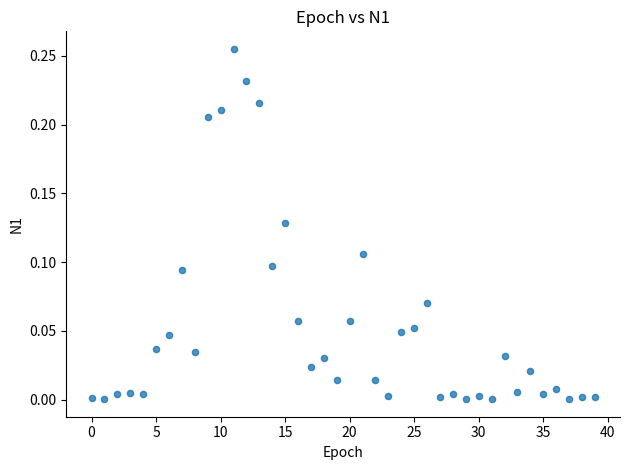

Count the number of points in this scatter plot.

40